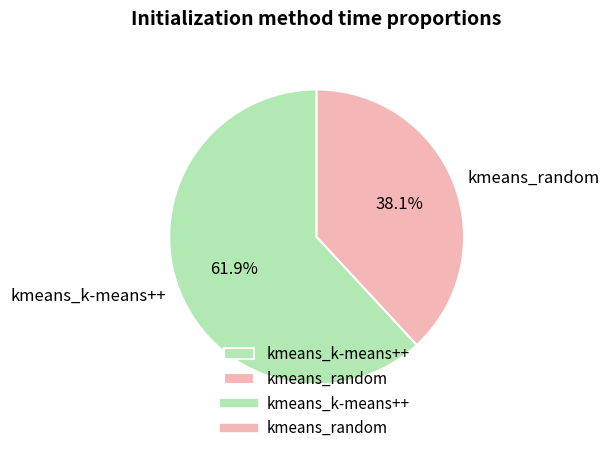

To the nearest percent, what percentage of the pie is kmeans_k-means++?

62%